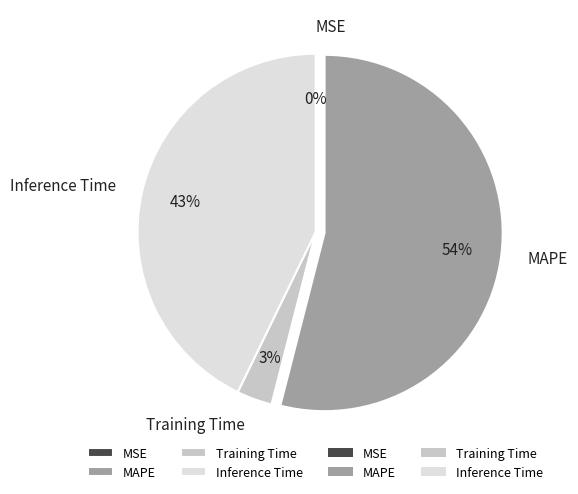

Do Inference Time and MAPE together represent more than half of the pie?

Yes